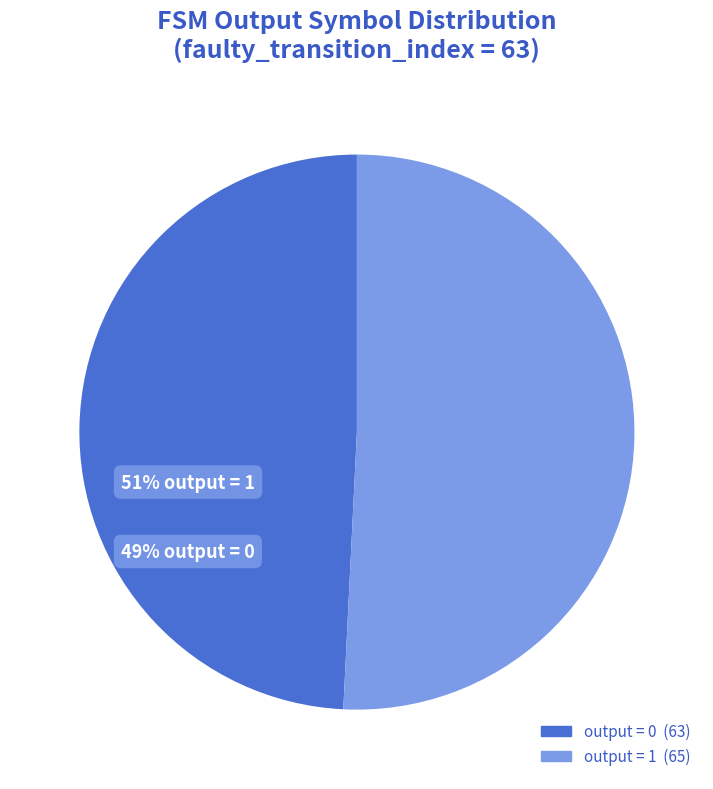

To the nearest percent, what is the difference between the largest and smallest slice percentages?

2%